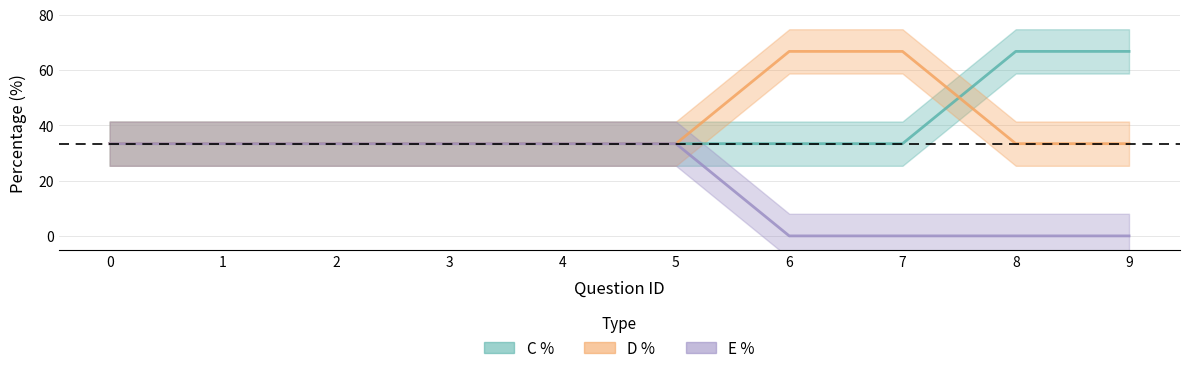

True or false: D % has more than 1 interior local peaks.

False